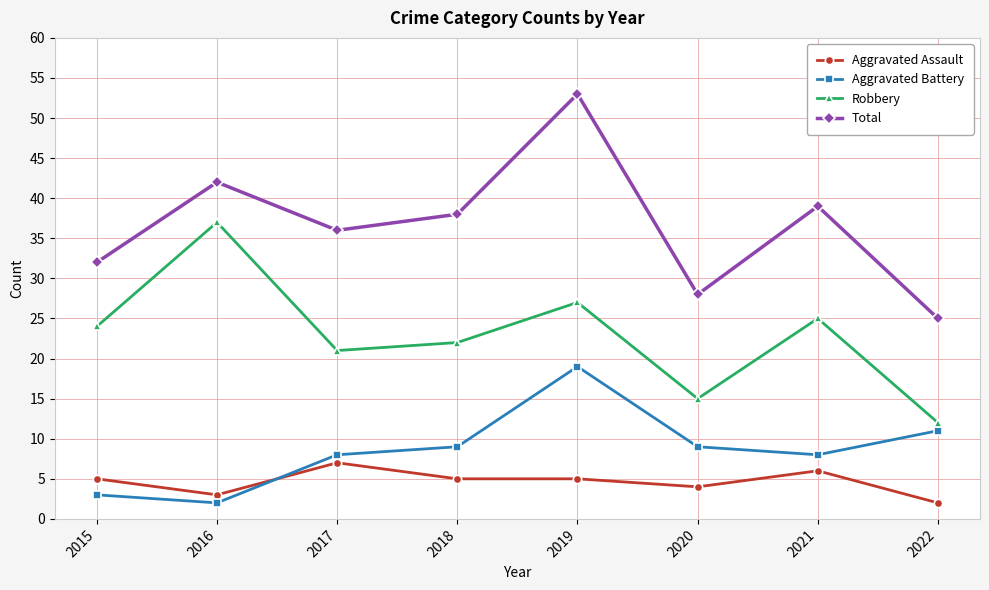

What is the highest value of the Total series?

53